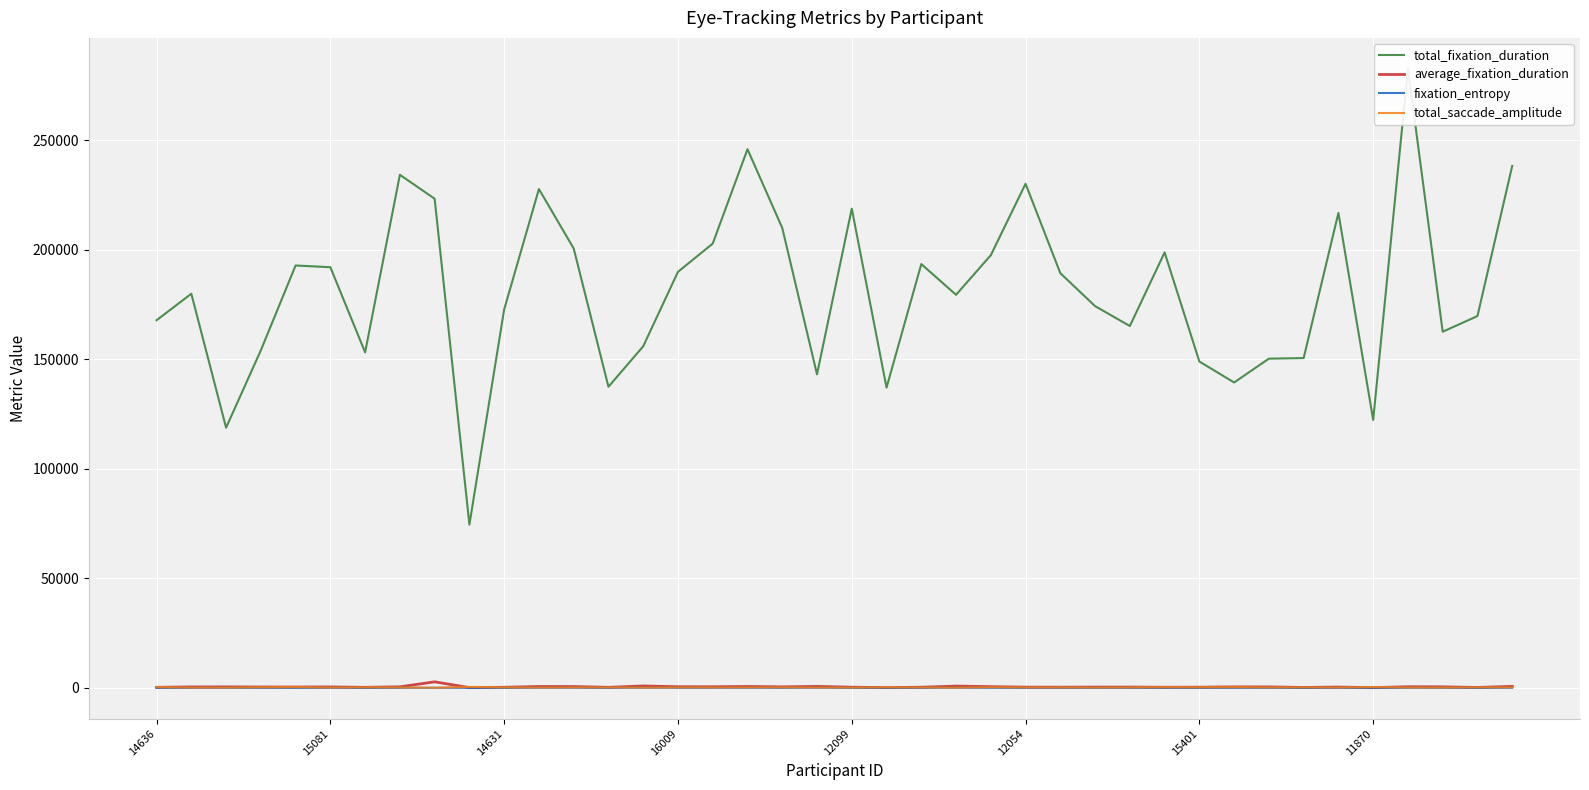

Is this an area chart (filled region under the line)?

No